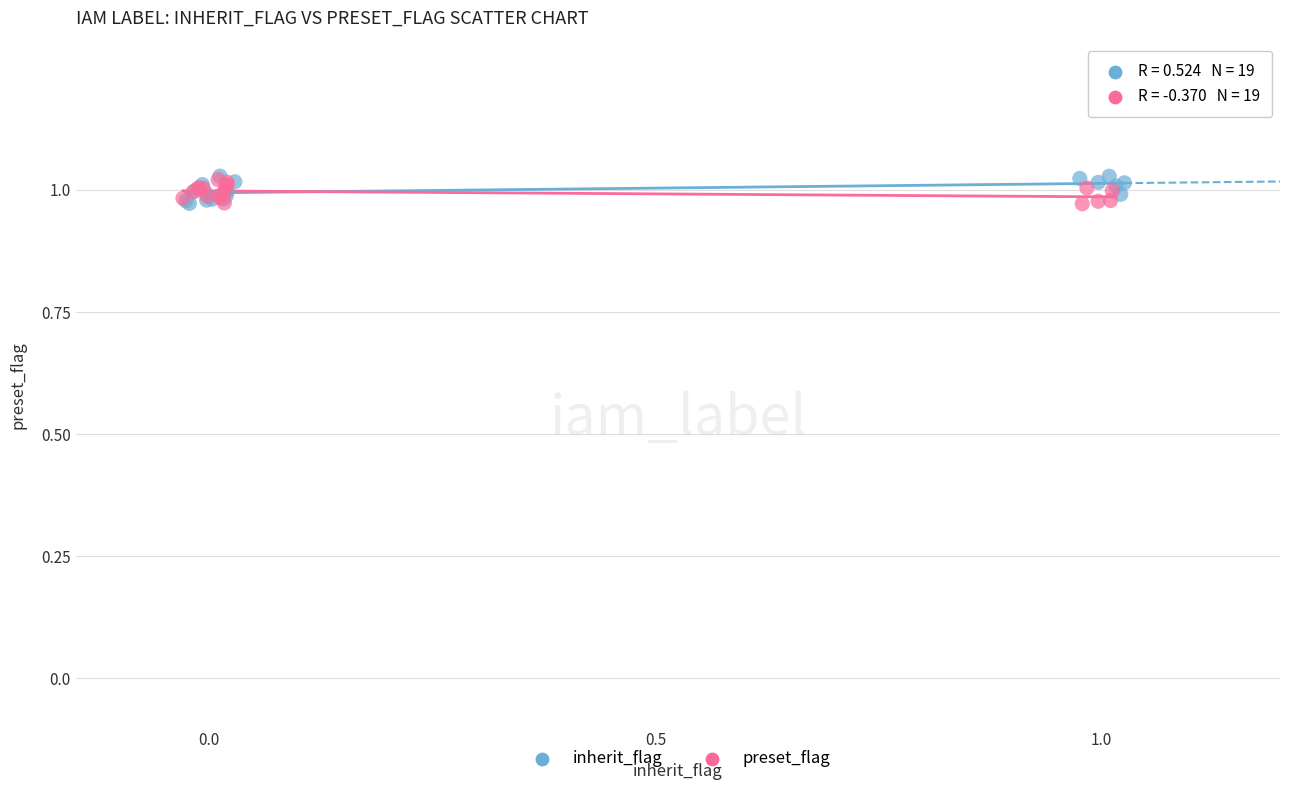

Which series has the largest Y range (max minus min)?

inherit_flag